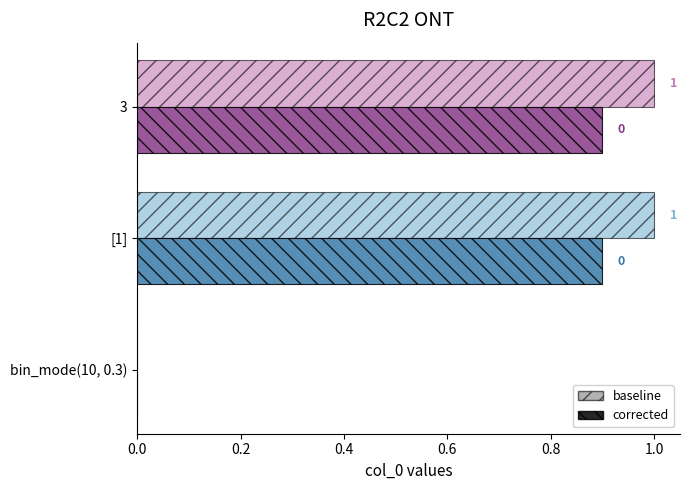

Count the corrected values in the range 0 to 1.

3